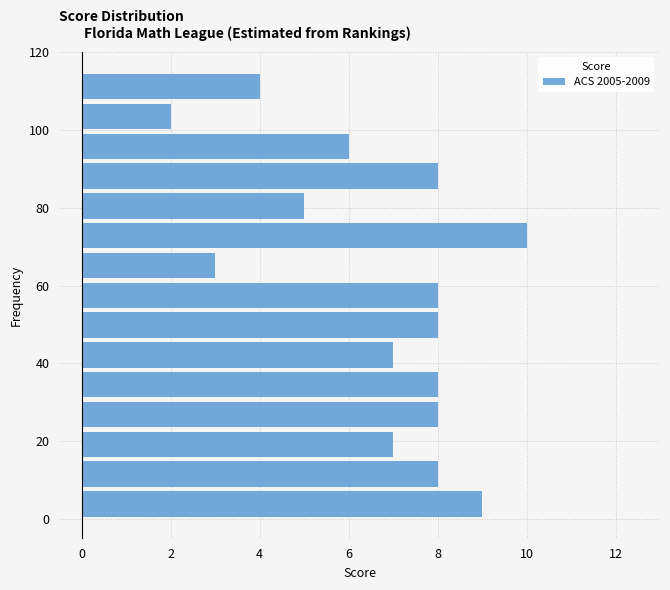

Read against the y-axis, roughly where is the centre of the longest bar?

72